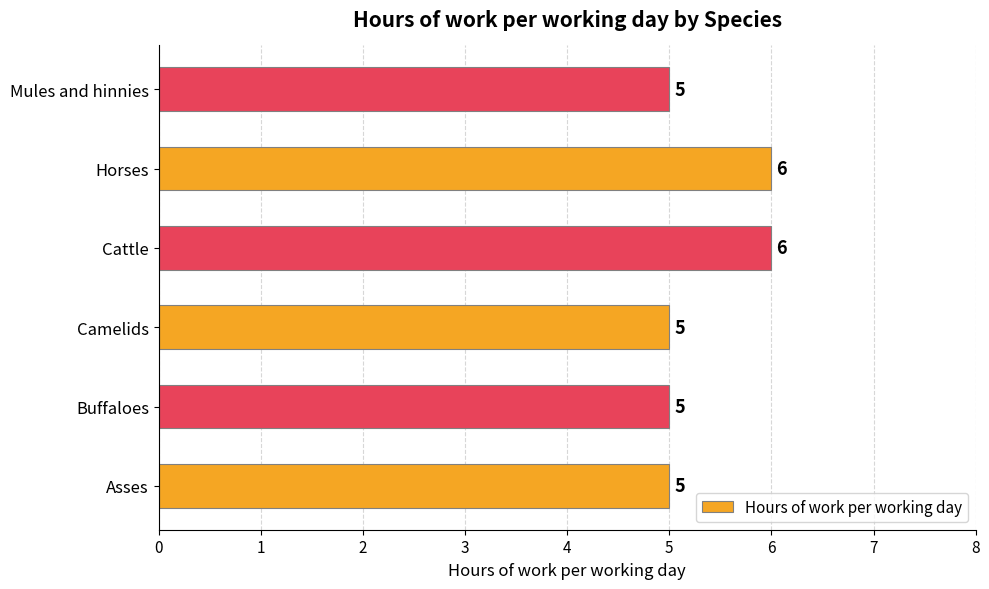

Does the chart contain stacked bars?

No